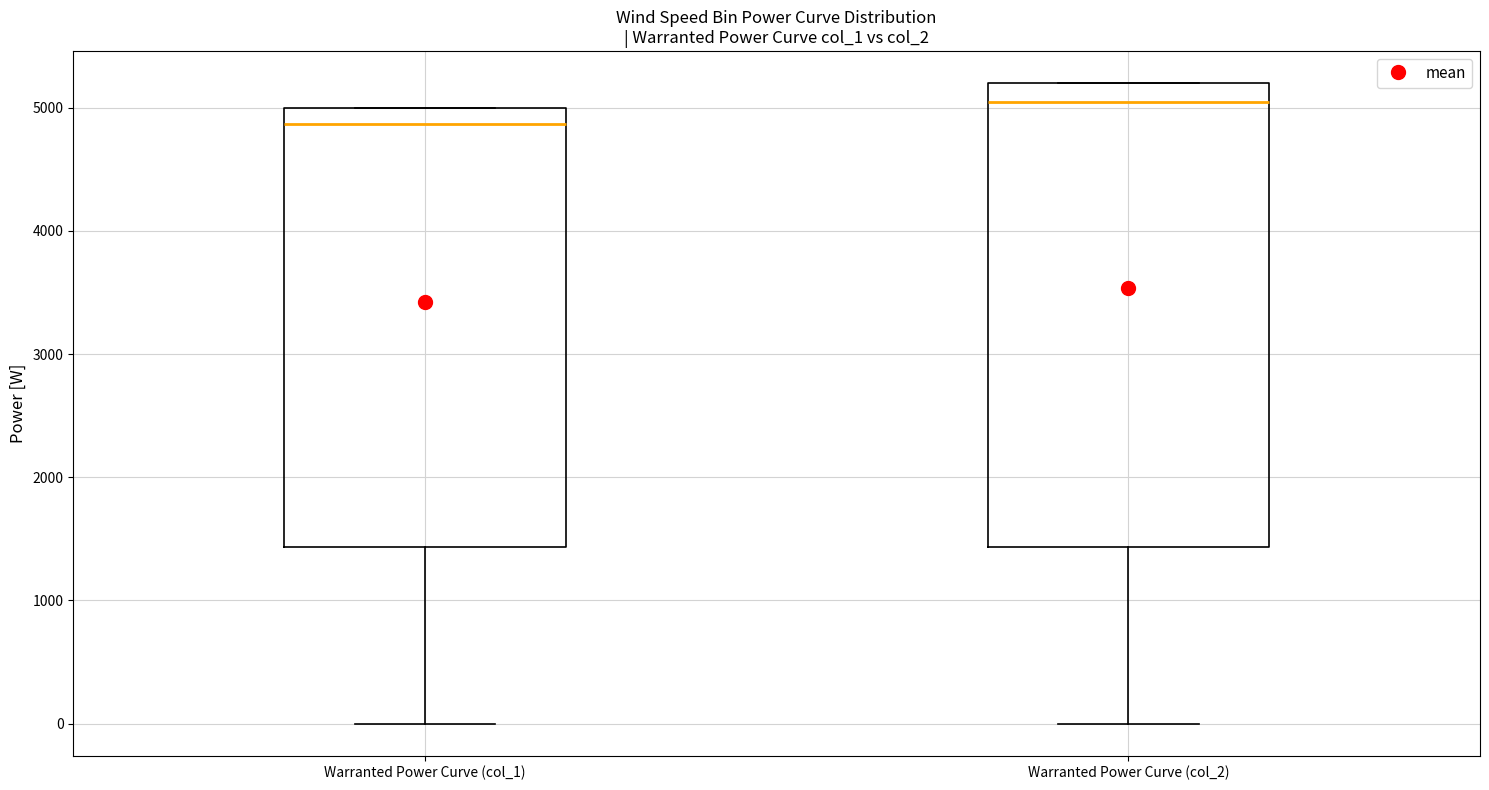

Which box's median line is the lowest?

Warranted Power Curve (col_1)